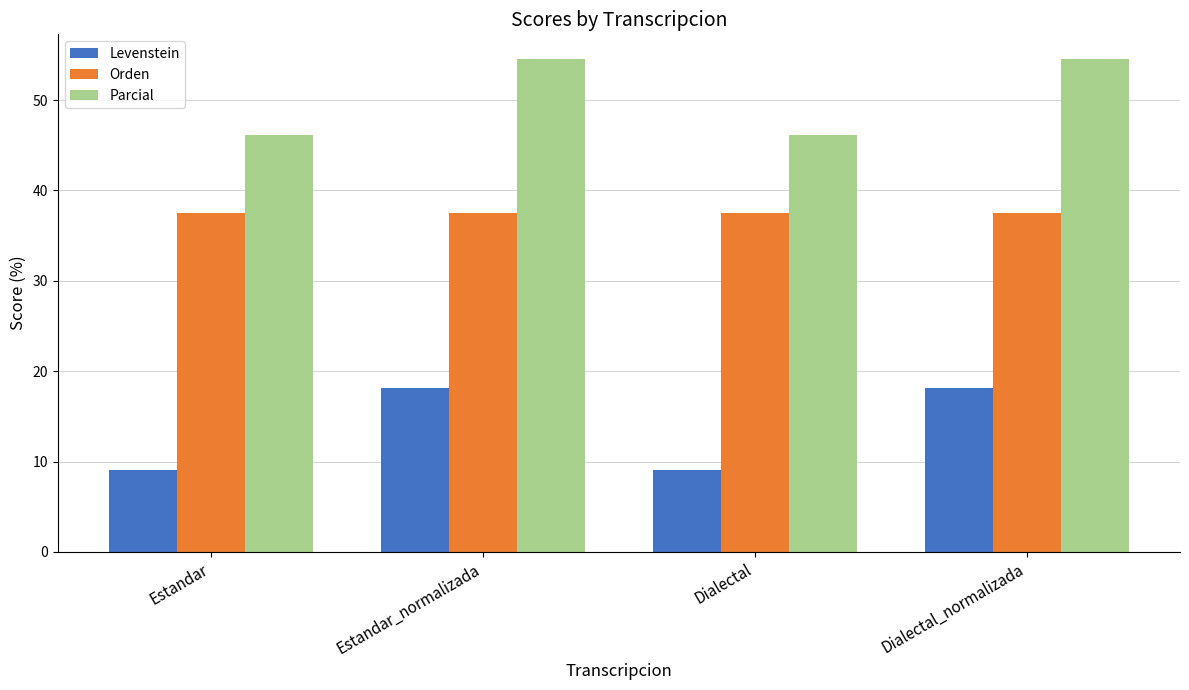

Which series has the largest range (max minus min)?

Levenstein